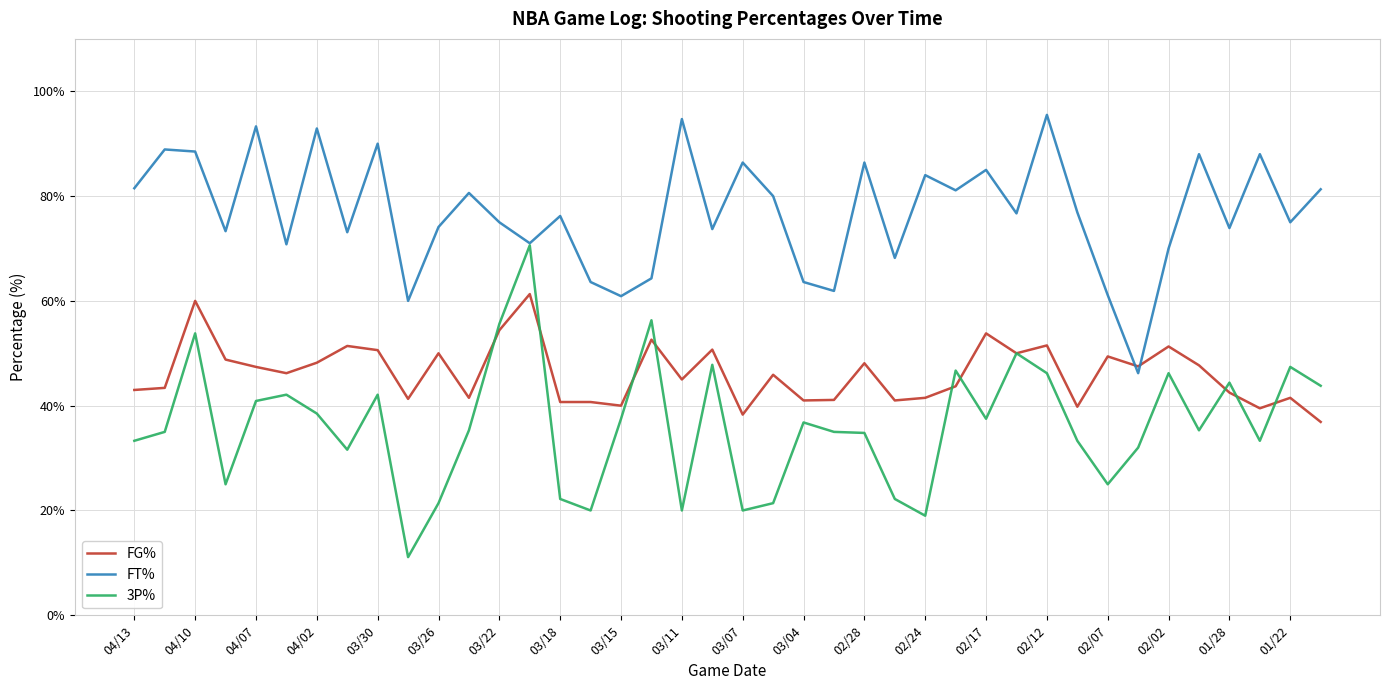

How many categories are shown in the chart?

40